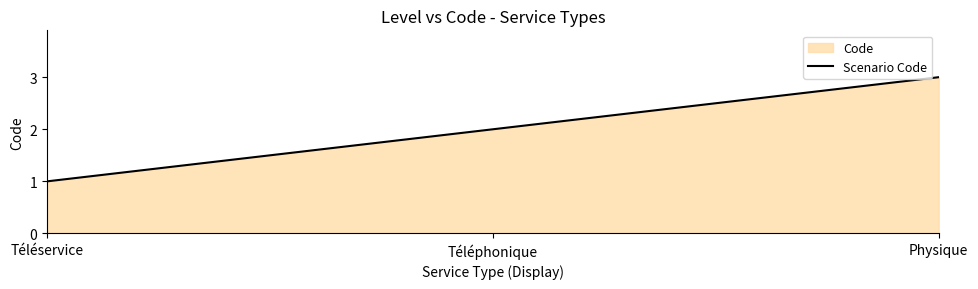

At which category does the chart reach its peak across all series?

Physique